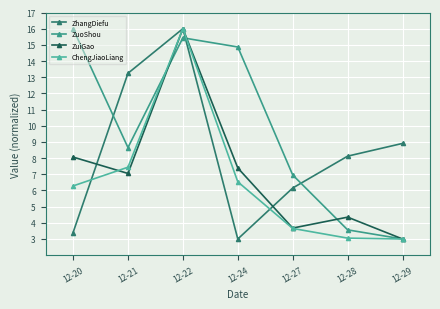

How many data points in ZhangDiefu are less than 8?

3